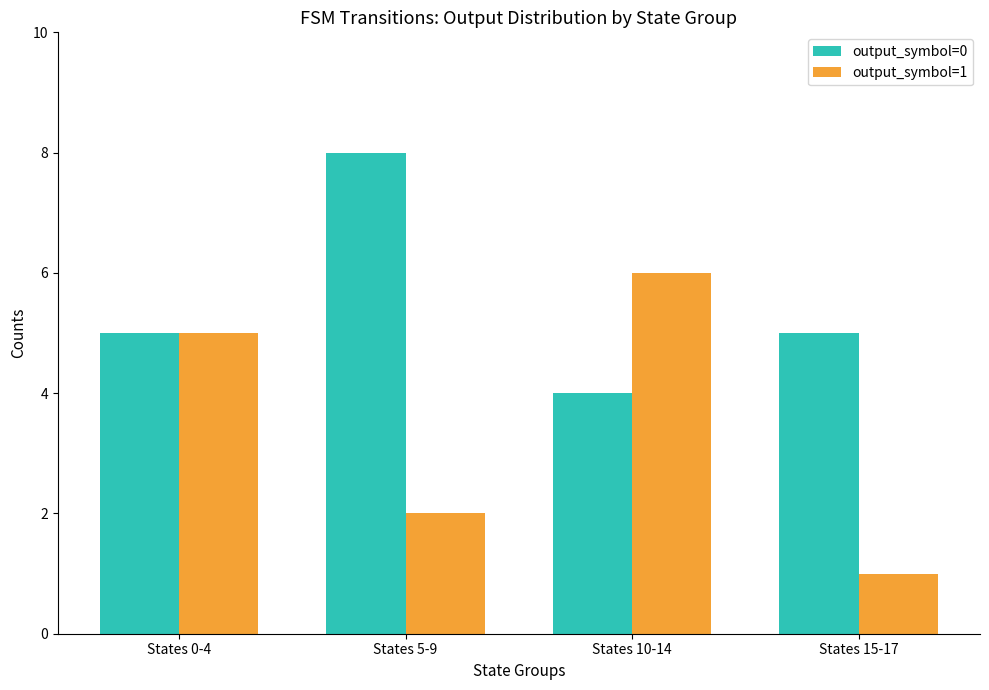

The value of output_symbol=0 at States 5-9 is 5. True or false?

False